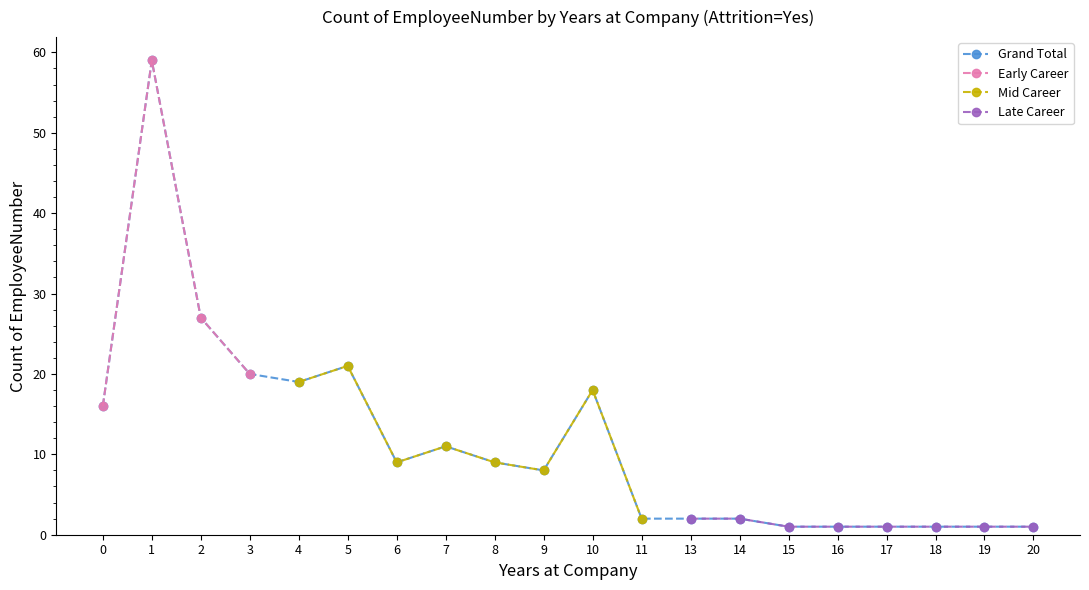

The value of Grand Total at 0 is 23. True or false?

False